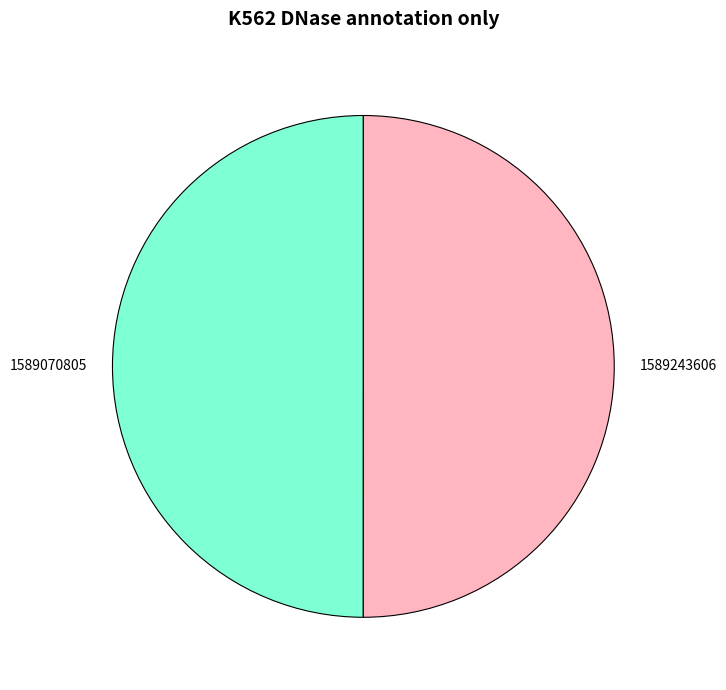

The 1589070805 slice represents 50% of the pie. True or false?

True